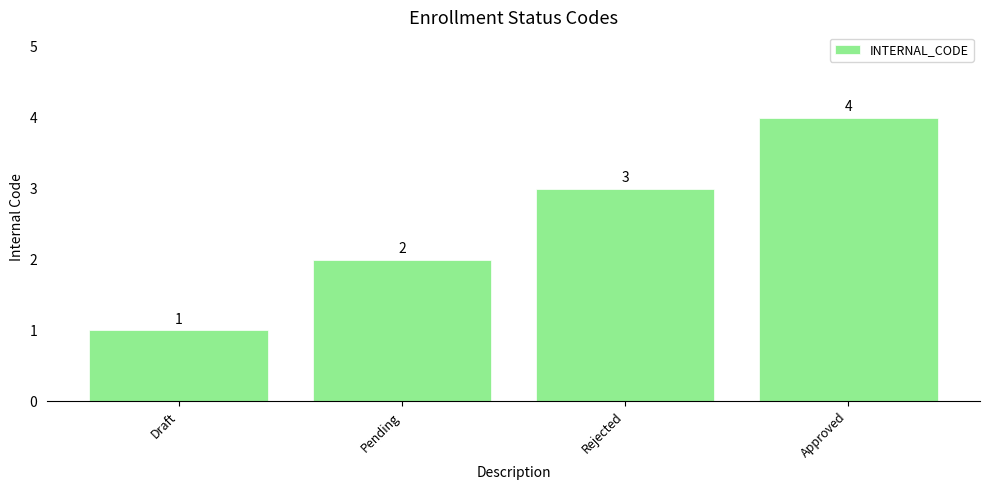

Rank the categories by value from lowest to highest.

Draft, Pending, Rejected, Approved